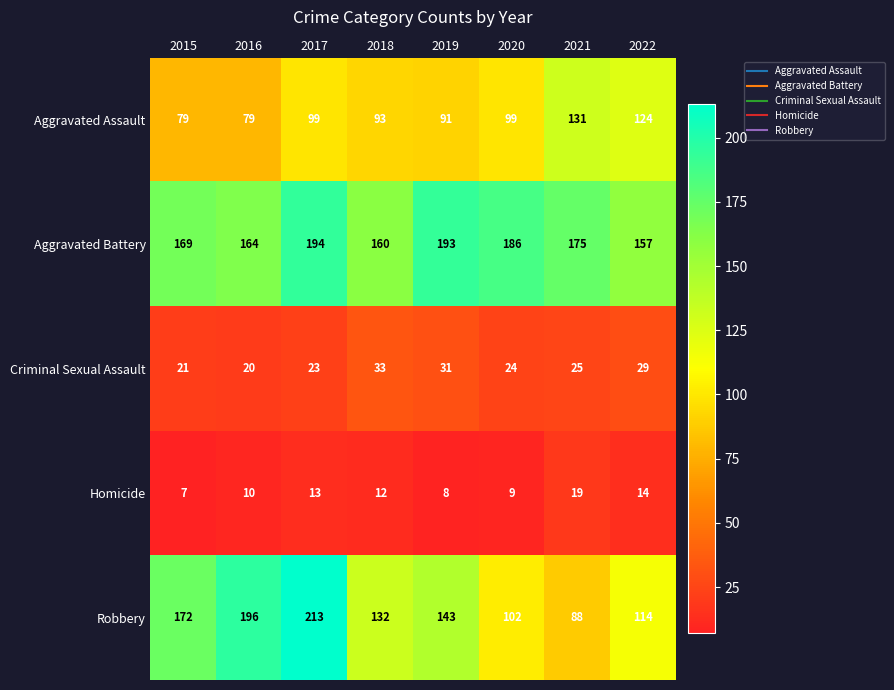

What is the greatest value displayed?

213